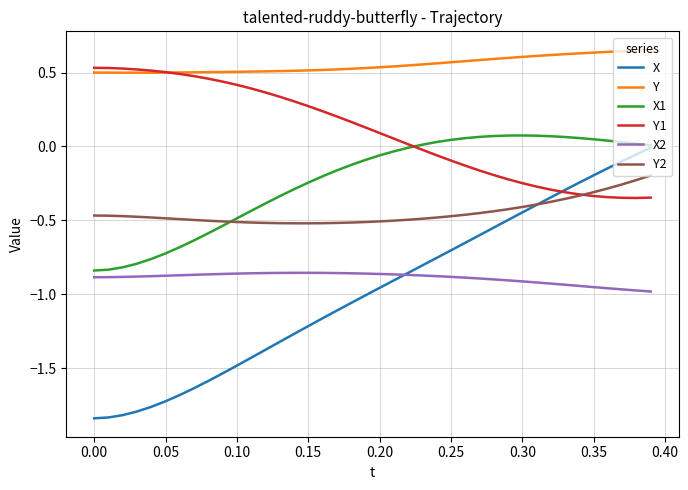

True or false: Y1 and X2 intersect in this chart.

False